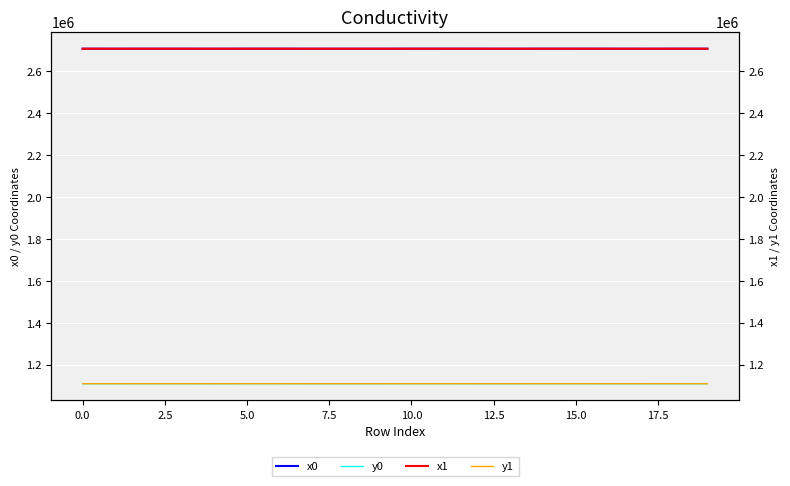

What is the difference between the maximum and minimum values in the y0 series?

145.0